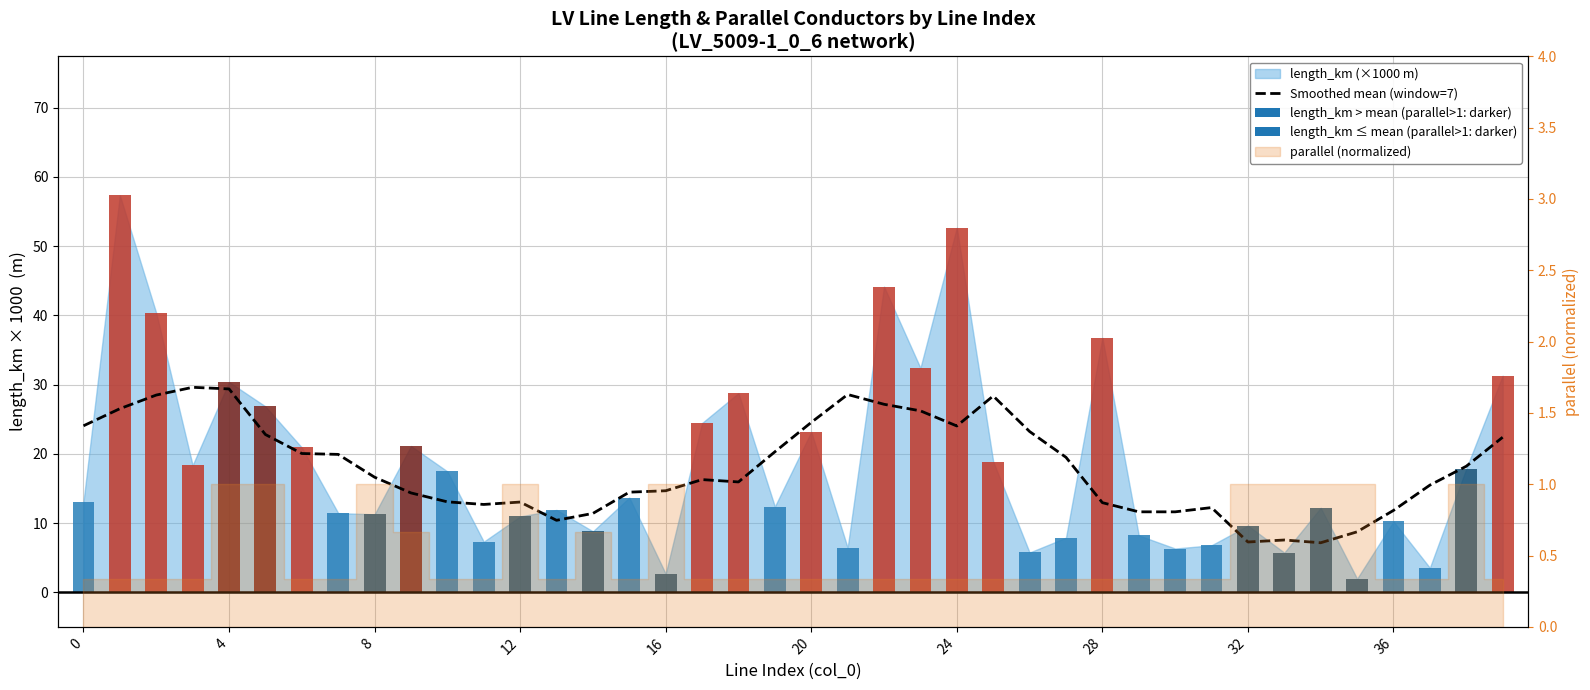

Does the chart contain any negative values?

No